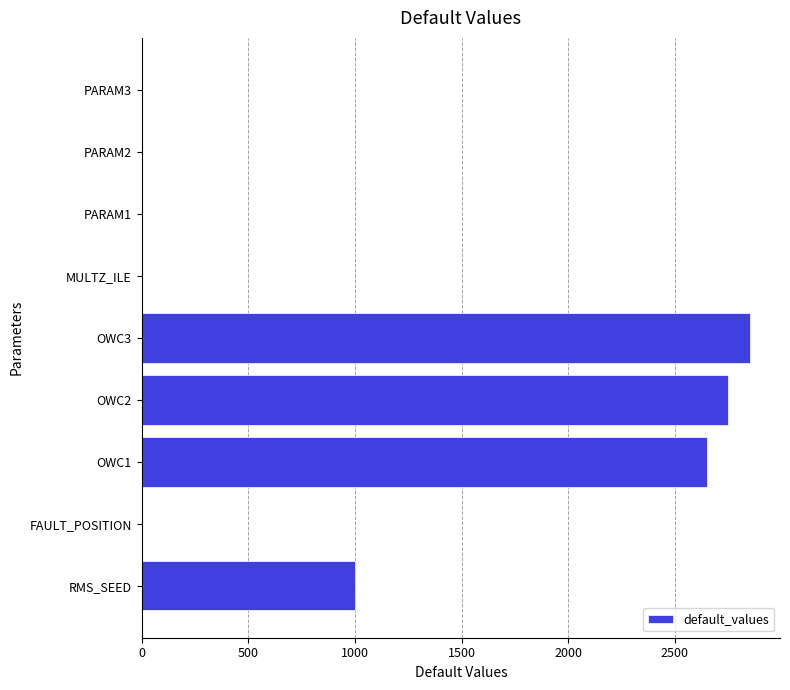

What is the greatest value displayed?

2850.0